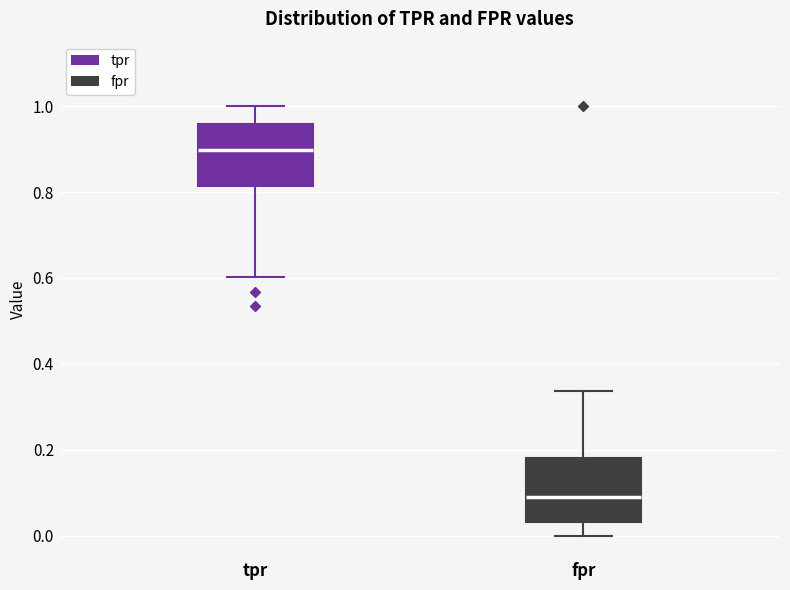

Where does the lower whisker of the box for tpr end on the y-axis? The values are not printed on the chart, so give them approximately, as read against the axis.

0.60